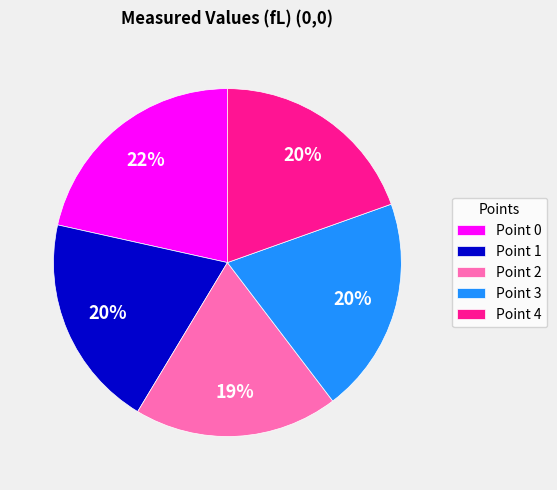

To the nearest percent, what portion does Point 0 represent?

22%